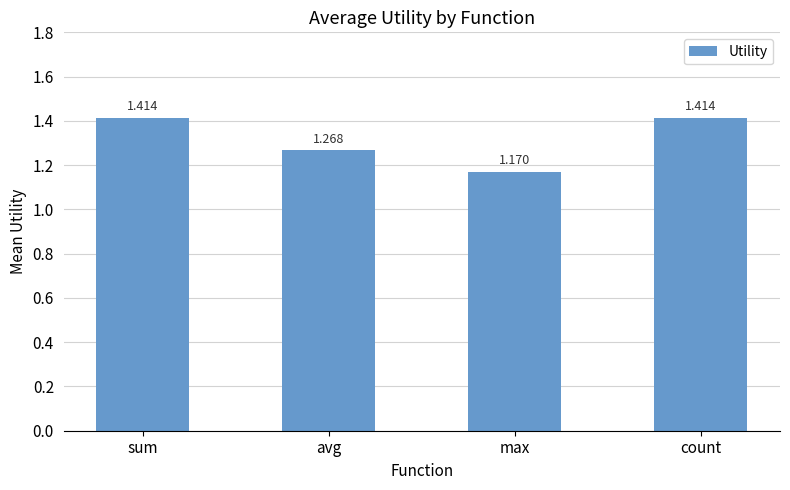

Between sum and max, which is larger?

sum